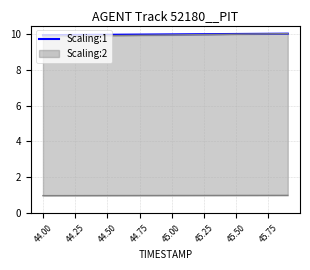

True or false: Scaling:1 has a value of 3.9 at 45.50.

False